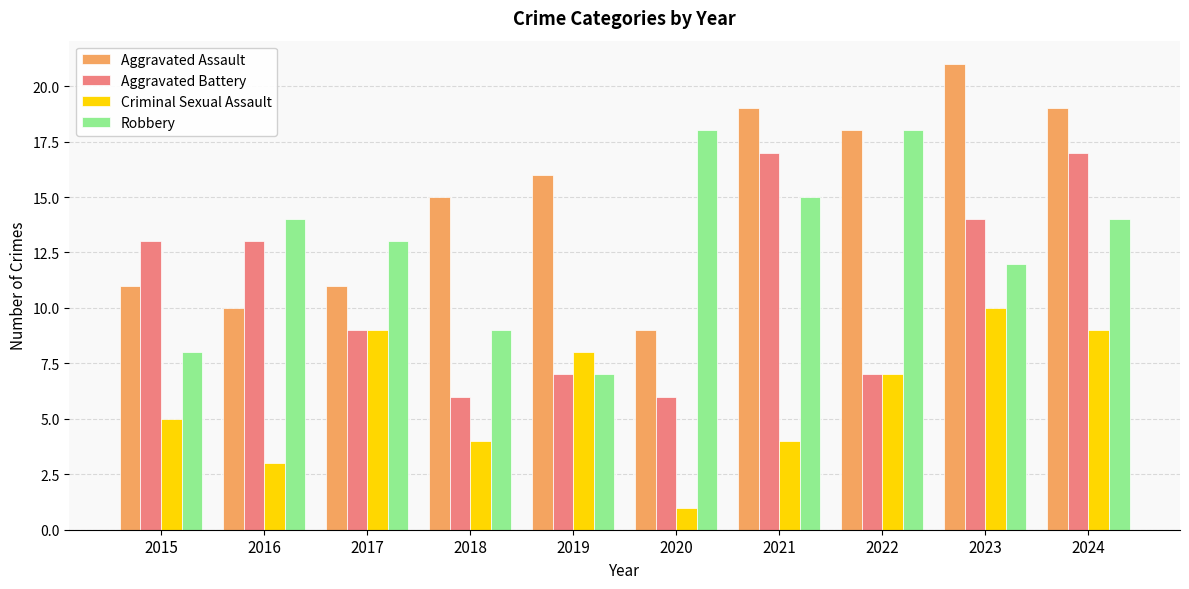

Reading left to right, list all the values displayed in this chart.

Aggravated Assault: 2015=11	2016=10	2017=11	2018=15	2019=16	2020=9	2021=19	2022=18	2023=21	2024=19
Aggravated Battery: 2015=13	2016=13	2017=9	2018=6	2019=7	2020=6	2021=17	2022=7	2023=14	2024=17
Criminal Sexual Assault: 2015=5	2016=3	2017=9	2018=4	2019=8	2020=1	2021=4	2022=7	2023=10	2024=9
Robbery: 2015=8	2016=14	2017=13	2018=9	2019=7	2020=18	2021=15	2022=18	2023=12	2024=14